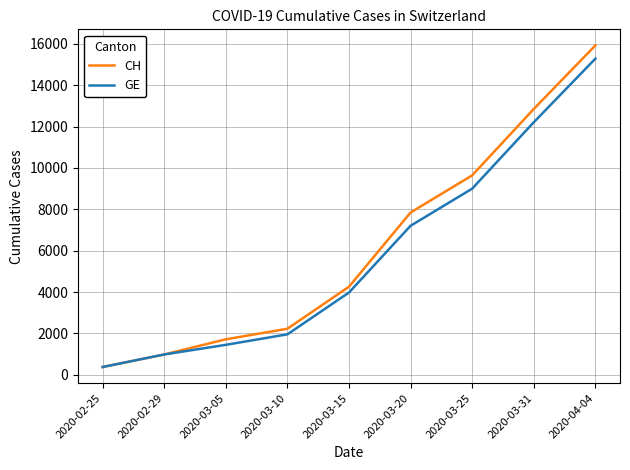

List the labels in order of CH value, largest first.

2020-04-04, 2020-03-31, 2020-03-25, 2020-03-20, 2020-03-15, 2020-03-10, 2020-03-05, 2020-02-29, 2020-02-25